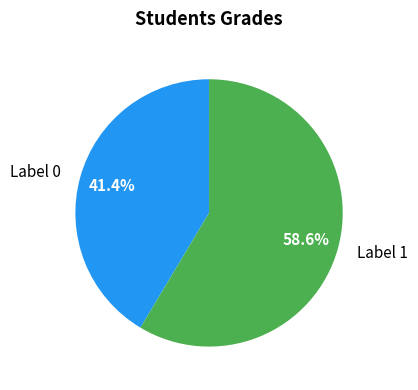

What is the ratio of the value at Label 1 to the value at Label 0?

1.4